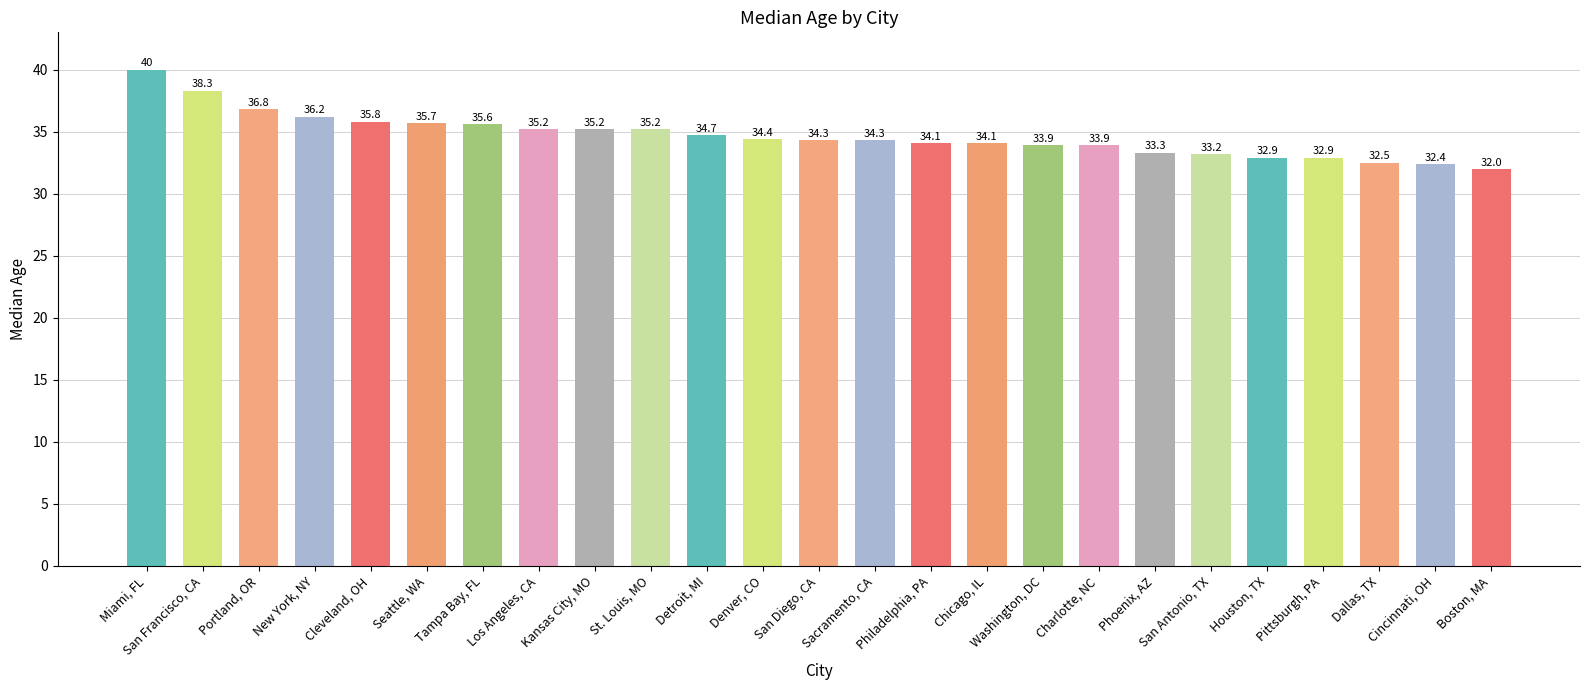

How many values are below 34?

9